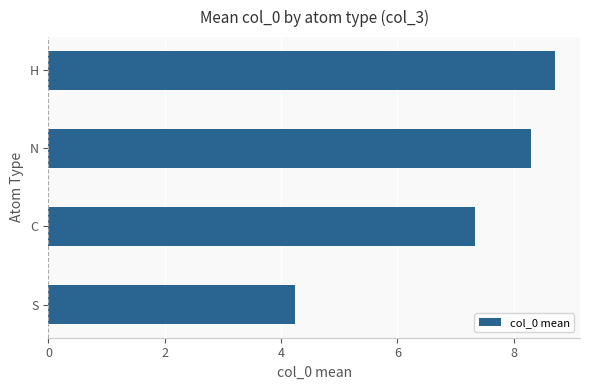

Reading bottom to top, transcribe all the data shown in this chart.

S=4.2	C=7.3	N=8.3	H=8.7